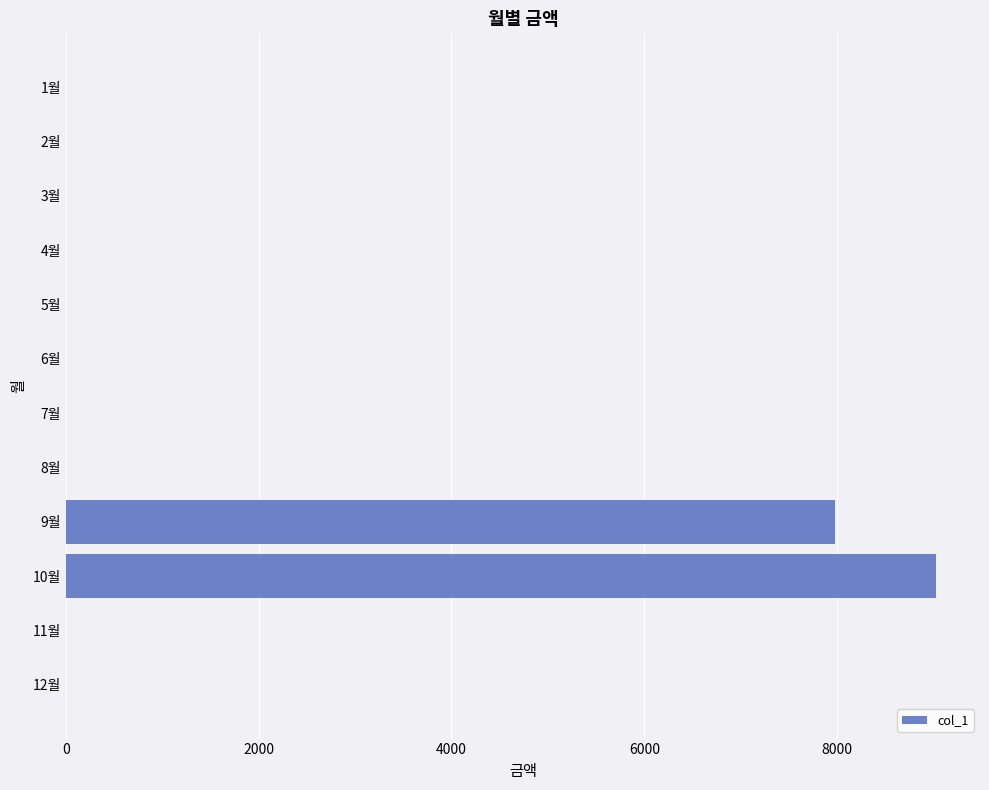

Is it true that the value at 4월 is 0?

True